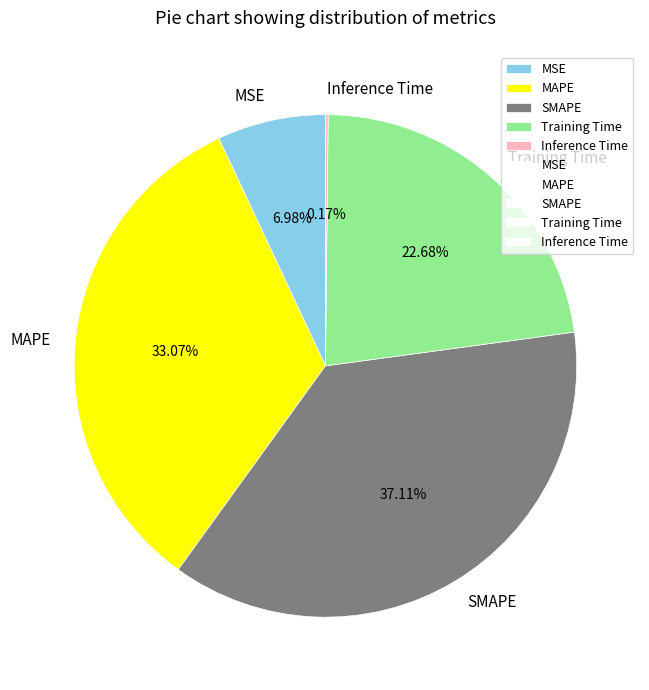

To the nearest percent, what is the difference between the largest and smallest slice percentages?

37%